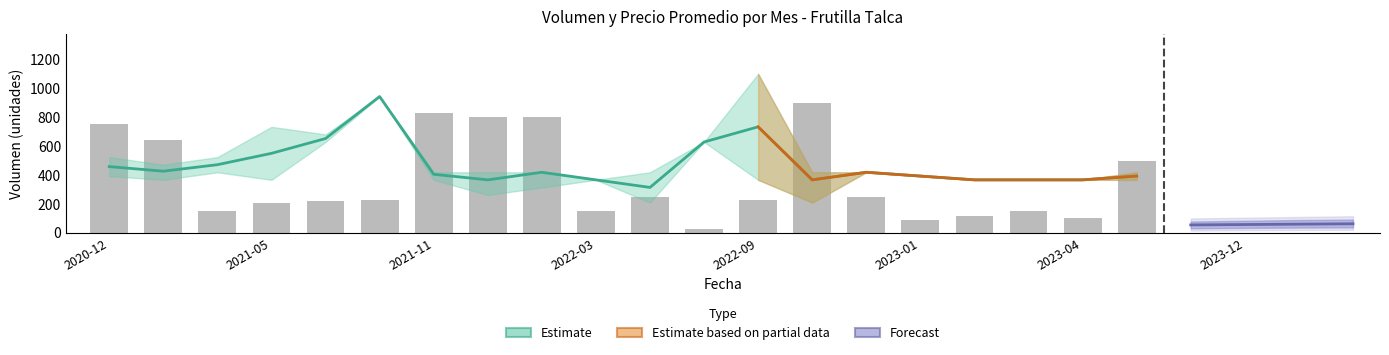

Are the bars horizontal?

No